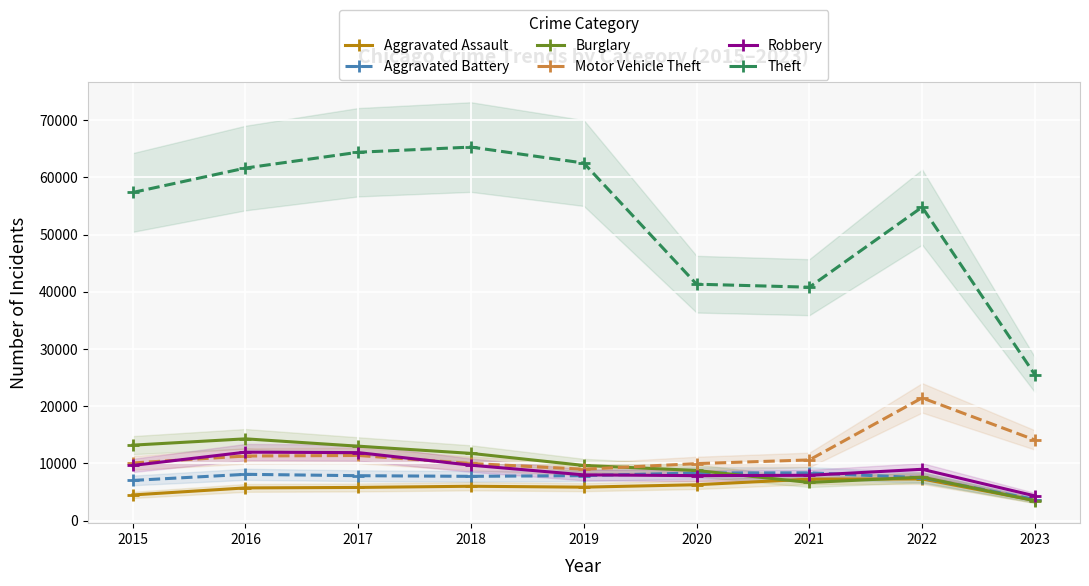

What is the average value of the Aggravated Assault series?

5791